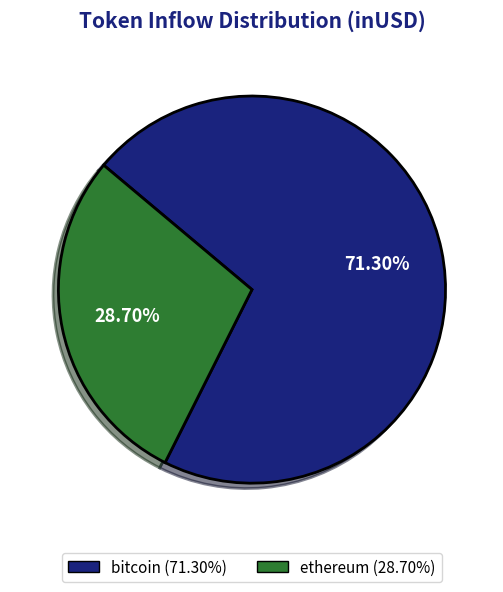

Do ethereum and bitcoin together represent more than half of the pie?

Yes